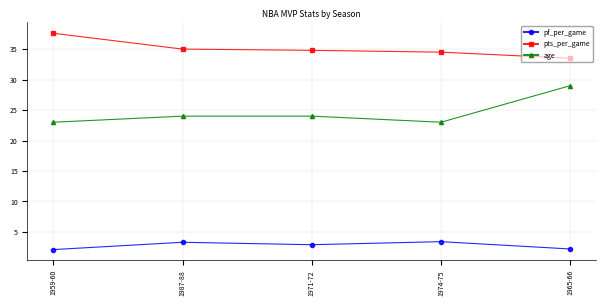

Does the chart have visible grid lines?

Yes